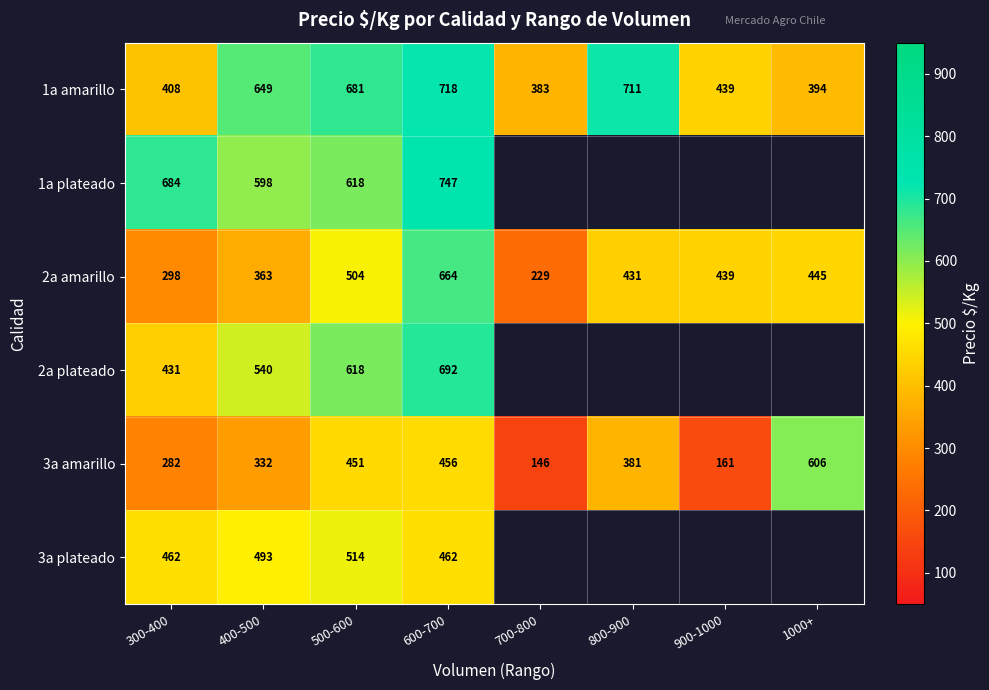

What is the sum of all 2a amarillo values?

3373.0